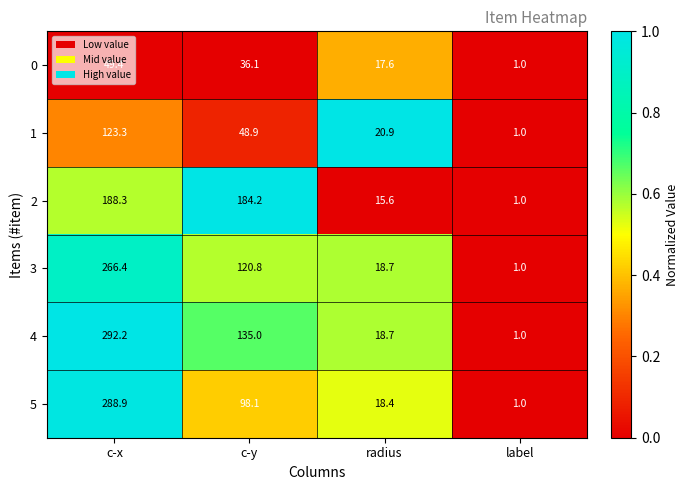

What is the average value of the 1 series?

48.5